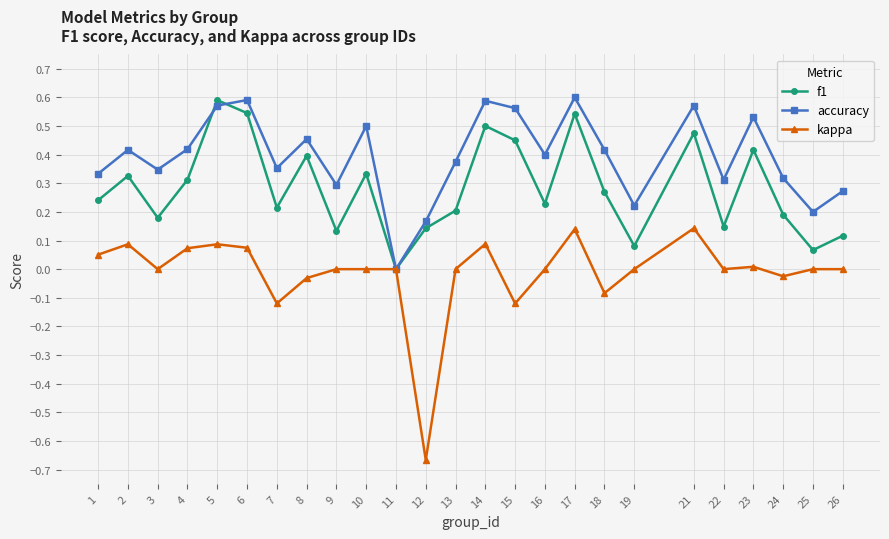

Rank the series at 16 from lowest to highest value.

kappa, f1, accuracy